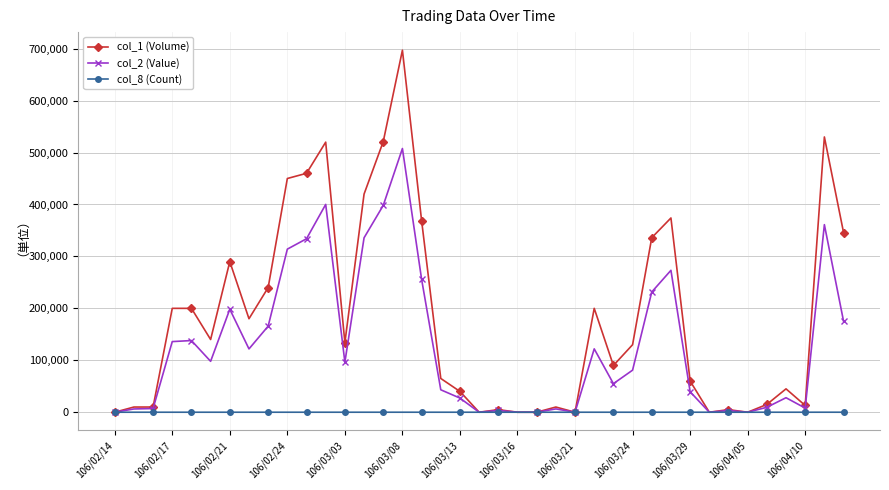

What is the difference between the maximum and second lowest values in the col_8 (Count) series?

20